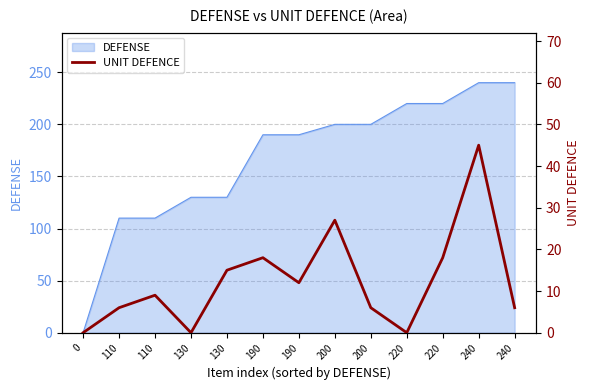

How many data points does each series have?

13